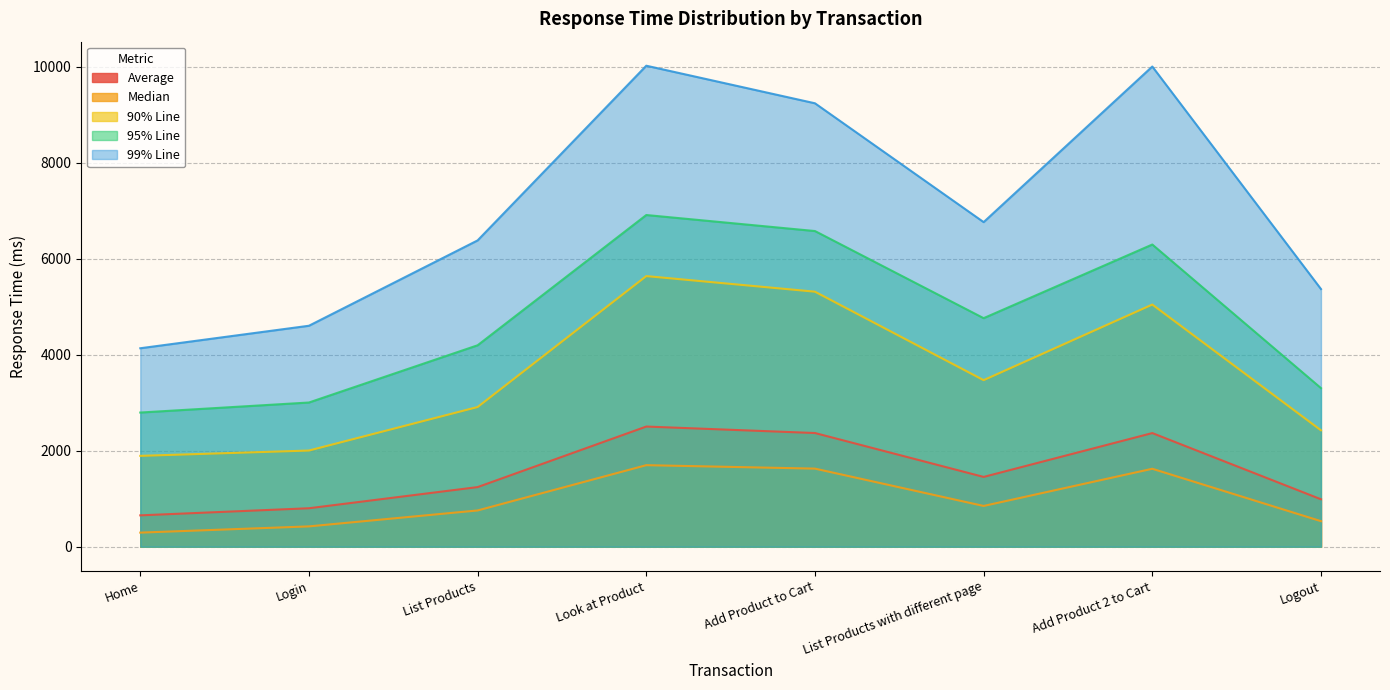

Is it true that 90% Line equals 1339 at List Products?

False